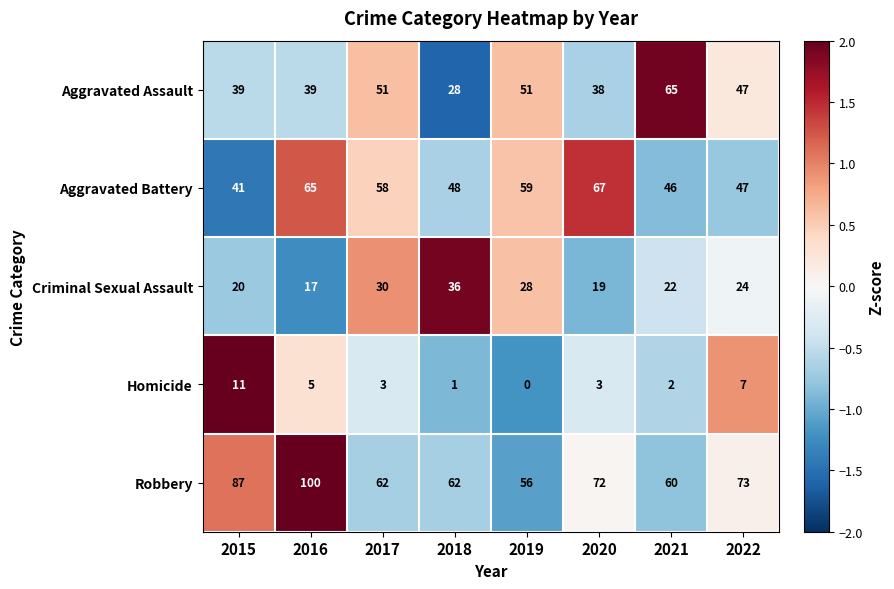

What is the difference between the maximum and minimum values in the Robbery series?

44